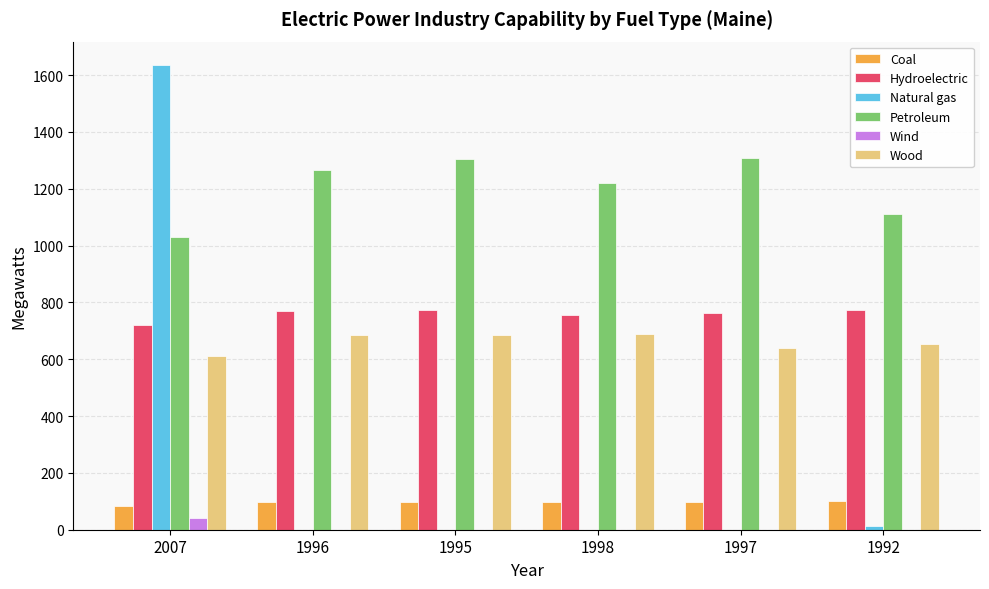

What is the sum of all Coal values?

569